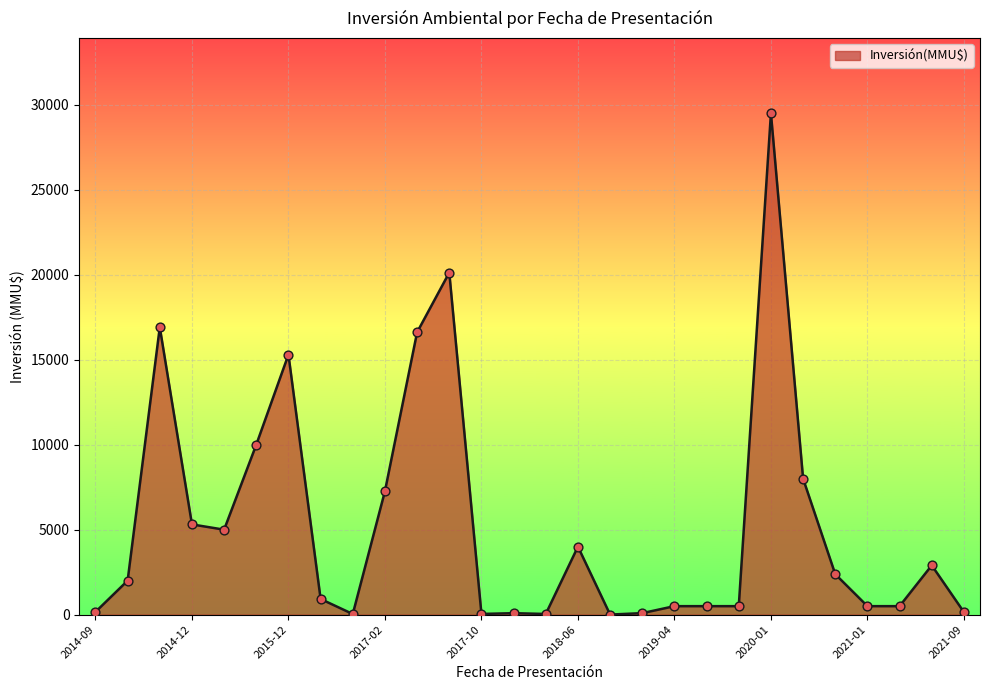

What is the greatest value displayed?

29500